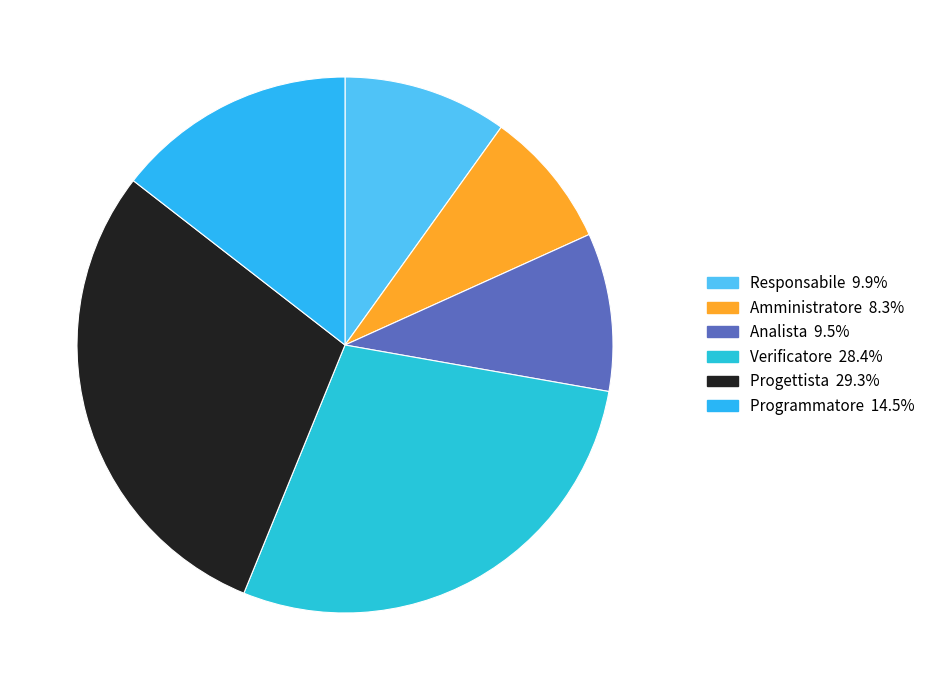

Is it true that Analista is 24% of the pie?

False